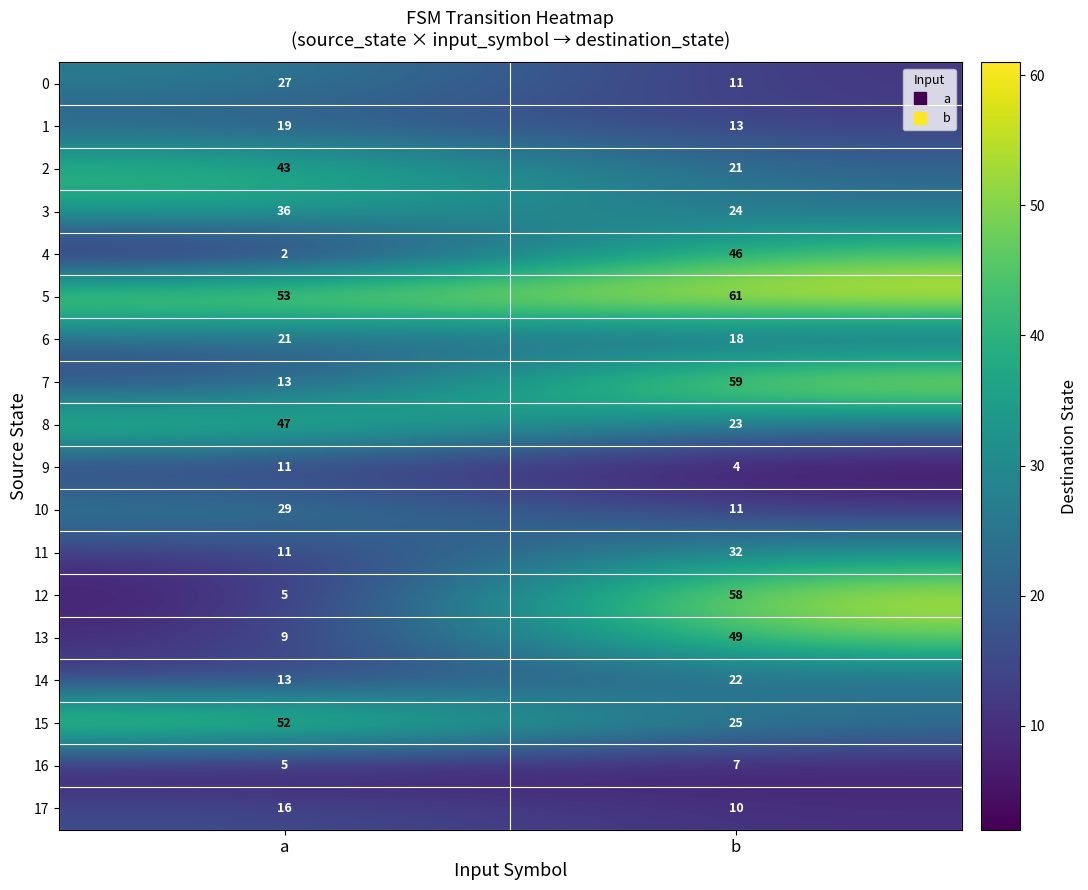

What is the lowest value of the 8 series?

23